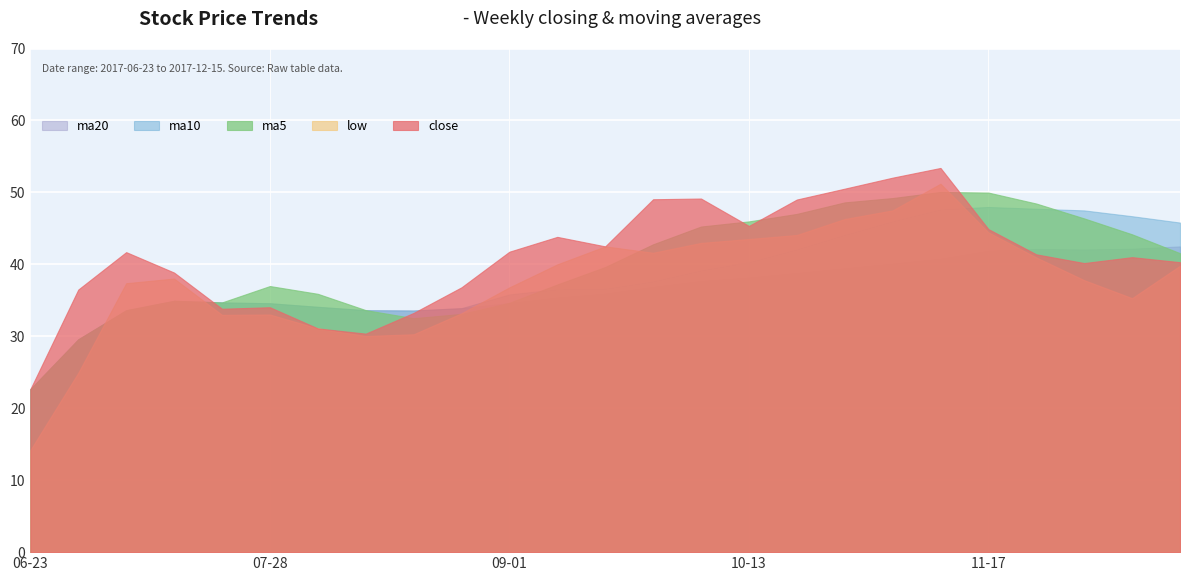

Reading right to left, transcribe all the data shown in this chart.

close: 2017-12-15=40.3	2017-12-08=41.0	2017-12-01=40.2	2017-11-24=41.4	2017-11-17=44.9	2017-11-10=53.4	2017-11-03=52.0	2017-10-27=50.5	2017-10-20=49.0	2017-10-13=45.3	2017-09-29=49.1	2017-09-22=49.0	2017-09-15=42.5	2017-09-08=43.8	2017-09-01=41.8	2017-08-25=36.8	2017-08-18=33.2	2017-08-11=30.4	2017-08-04=31.1	2017-07-28=34.0	2017-07-21=33.8	2017-07-14=38.9	2017-07-07=41.7	2017-06-30=36.5	2017-06-23=22.7
low: 2017-12-15=39.8	2017-12-08=35.3	2017-12-01=37.8	2017-11-24=41.0	2017-11-17=44.4	2017-11-10=51.2	2017-11-03=47.5	2017-10-27=46.3	2017-10-20=44.1	2017-10-13=43.5	2017-09-29=43.0	2017-09-22=41.6	2017-09-15=42.5	2017-09-08=40.0	2017-09-01=36.8	2017-08-25=33.2	2017-08-18=30.3	2017-08-11=30.0	2017-08-04=31.1	2017-07-28=33.0	2017-07-21=33.0	2017-07-14=38.0	2017-07-07=37.4	2017-06-30=24.9	2017-06-23=14.2
ma5: 2017-12-15=41.6	2017-12-08=44.2	2017-12-01=46.4	2017-11-24=48.5	2017-11-17=50.0	2017-11-10=50.1	2017-11-03=49.2	2017-10-27=48.6	2017-10-20=47.0	2017-10-13=46.0	2017-09-29=45.3	2017-09-22=42.8	2017-09-15=39.6	2017-09-08=37.2	2017-09-01=34.7	2017-08-25=33.1	2017-08-18=32.5	2017-08-11=33.6	2017-08-04=35.9	2017-07-28=37.0	2017-07-21=34.7	2017-07-14=34.9	2017-07-07=33.6	2017-06-30=29.6	2017-06-23=22.7
ma10: 2017-12-15=45.8	2017-12-08=46.7	2017-12-01=47.5	2017-11-24=47.7	2017-11-17=48.0	2017-11-10=47.7	2017-11-03=46.0	2017-10-27=44.1	2017-10-20=42.1	2017-10-13=40.3	2017-09-29=39.2	2017-09-22=37.7	2017-09-15=36.6	2017-09-08=36.6	2017-09-01=35.8	2017-08-25=33.9	2017-08-18=33.6	2017-08-11=33.6	2017-08-04=34.1	2017-07-28=34.6	2017-07-21=34.7	2017-07-14=34.9	2017-07-07=33.6	2017-06-30=29.6	2017-06-23=22.7
ma20: 2017-12-15=42.5	2017-12-08=42.2	2017-12-01=42.1	2017-11-24=42.1	2017-11-17=41.9	2017-11-10=40.8	2017-11-03=40.1	2017-10-27=39.5	2017-10-20=38.8	2017-10-13=38.2	2017-09-29=37.7	2017-09-22=36.9	2017-09-15=35.9	2017-09-08=35.4	2017-09-01=34.6	2017-08-25=33.9	2017-08-18=33.6	2017-08-11=33.6	2017-08-04=34.1	2017-07-28=34.6	2017-07-21=34.7	2017-07-14=34.9	2017-07-07=33.6	2017-06-30=29.6	2017-06-23=22.7